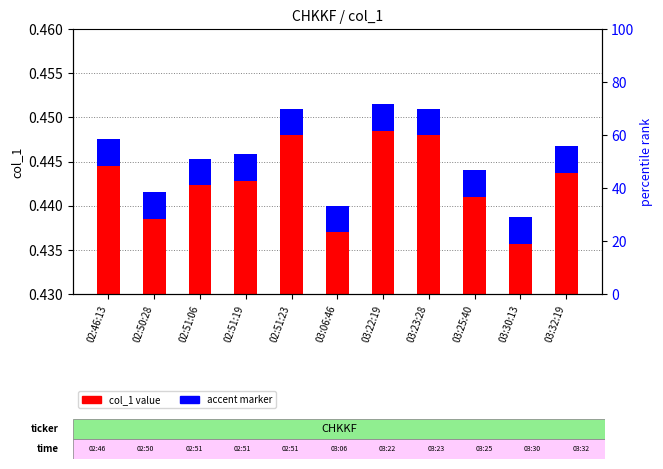

Count the values in the range 0 to 1.

11